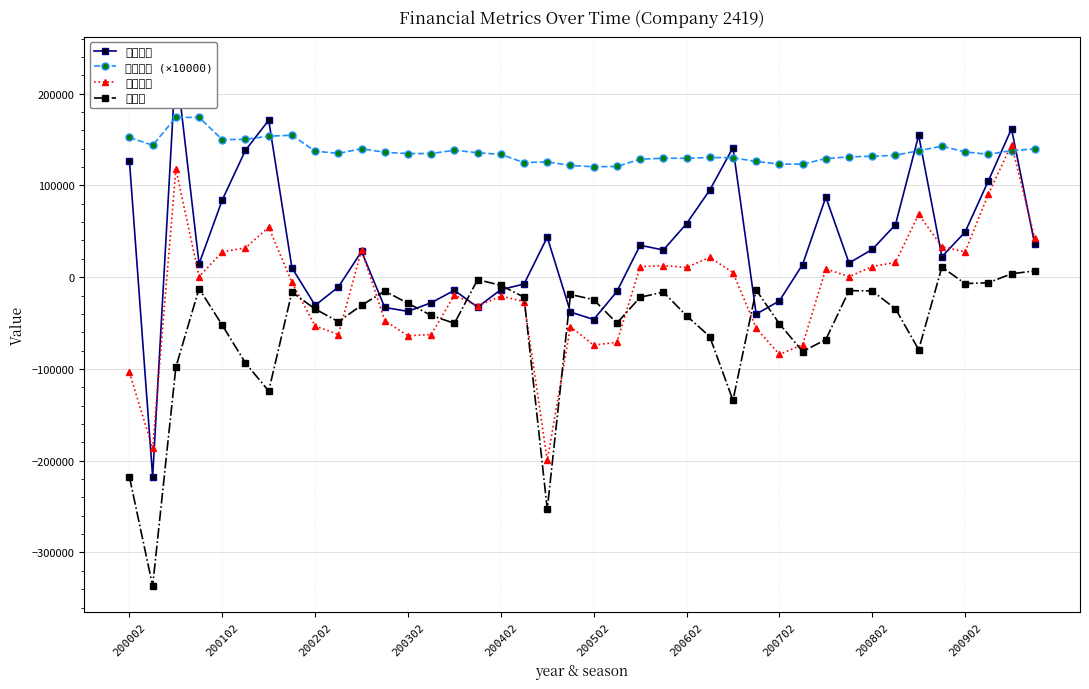

Reading left to right, extract all data points from this chart.

營業利益: 126783.0	-217720.0	233457.0	14448.0	84203.0	138368.0	171011.0	10213.0	-30703.0	-10771.0	28020.0	-33038.0	-37286.0	-27835.0	-14377.0	-32671.0	-13615.0	-7486.0	43561.0	-37994.0	-46143.0	-15608.0	34774.0	29588.0	58275.0	94863.0	141106.0	-40265.0	-25885.0	13787.0	87181.0	15462.0	30212.0	57157.0	154582.0	22293.0	49156.0	104792.0	161665.0	35772.0
每股淨值 (×10000): 152334.0	143664.0	174070.0	174146.0	149810.0	150204.0	153652.0	154634.0	137276.0	134858.0	139970.0	136053.0	134699.0	134742.0	138272.0	135620.0	133731.0	124815.0	125600.0	121700.0	120300.0	120600.0	128500.0	129600.0	129500.0	130400.0	130100.0	126100.0	123200.0	123100.0	129200.0	131100.0	131700.0	132800.0	137800.0	142700.0	136500.0	133900.0	137900.0	139800.0
稅後純益: -103854.0	-186456.0	117831.0	583.0	27472.0	32037.0	54423.0	-5746.0	-53172.0	-62556.0	29465.0	-47518.0	-63801.0	-62498.0	-19517.0	-31448.0	-20634.0	-26593.0	-199487.0	-53954.0	-74072.0	-70900.0	11389.0	12589.0	10632.0	21650.0	5014.0	-55570.0	-84189.0	-73586.0	9069.0	560.0	11583.0	16139.0	68451.0	33232.0	27603.0	90336.0	144344.0	42596.0
營業外: -217720.0	-336492.0	-98099.0	-12373.0	-52341.0	-93622.0	-124060.0	-16226.0	-34711.0	-48469.0	-30620.0	-15132.0	-28533.0	-41700.0	-50301.0	-2710.0	-8887.0	-21846.0	-252855.0	-18883.0	-24501.0	-50073.0	-21897.0	-16289.0	-42019.0	-64759.0	-134206.0	-13994.0	-50748.0	-81025.0	-68009.0	-14671.0	-15033.0	-34484.0	-78961.0	10939.0	-7006.0	-6085.0	3708.0	6824.0